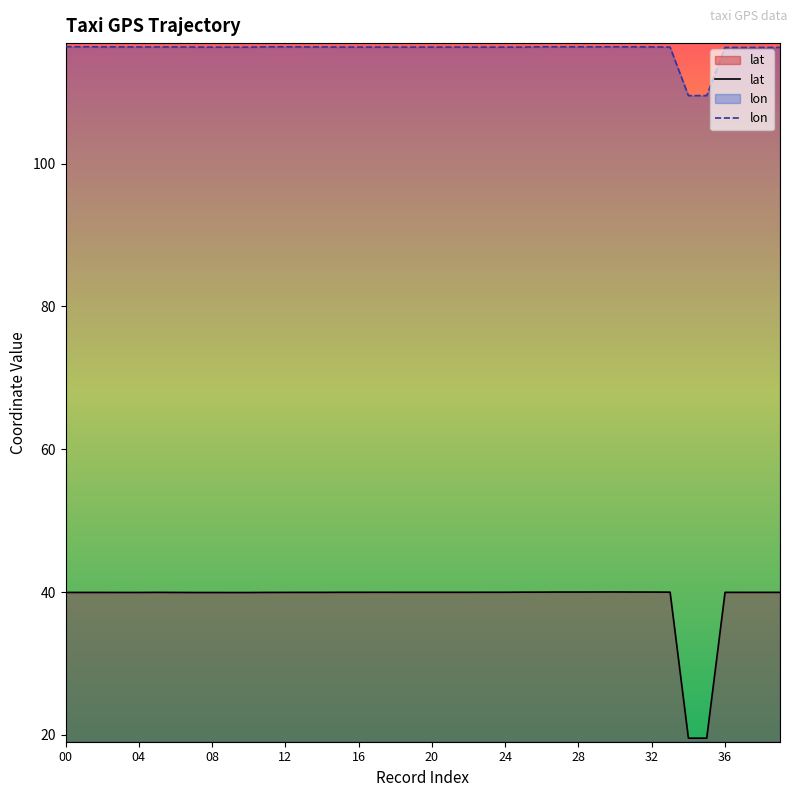

True or false: lat and lon intersect in this chart.

False